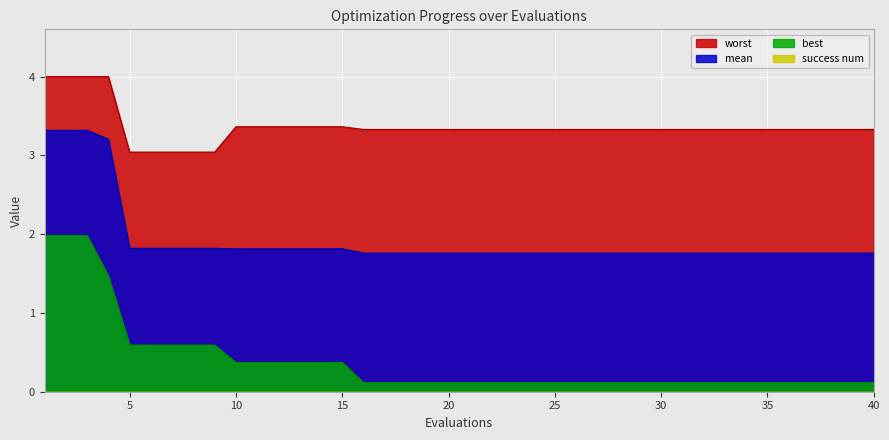

True or false: mean and worst cross at least once.

False